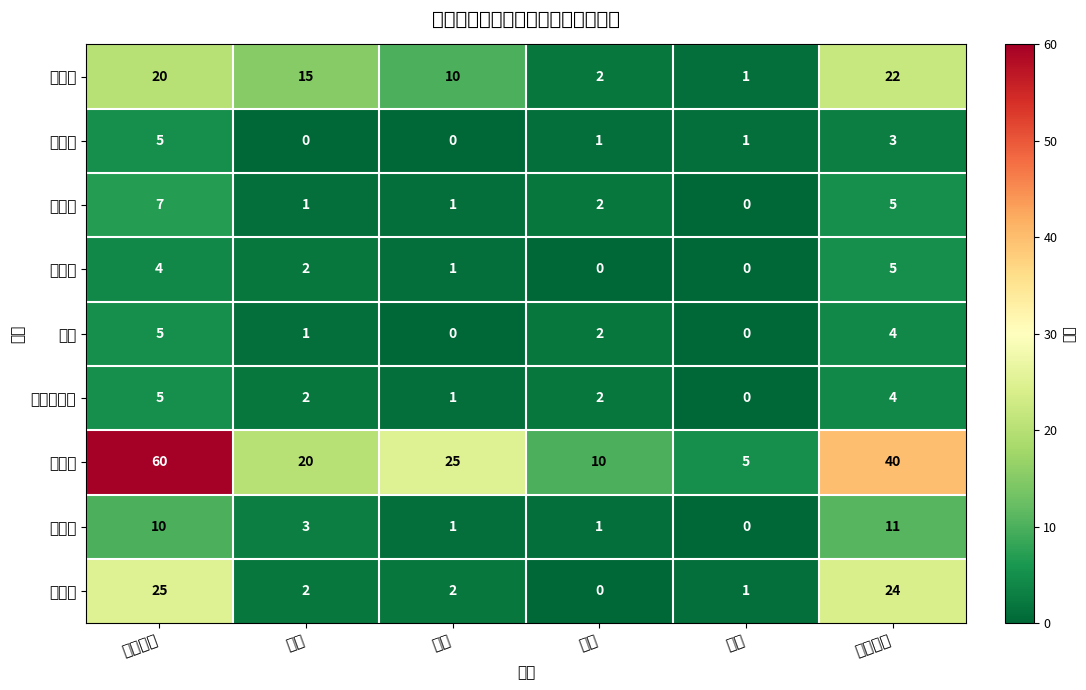

Count the number of data series in this chart.

9